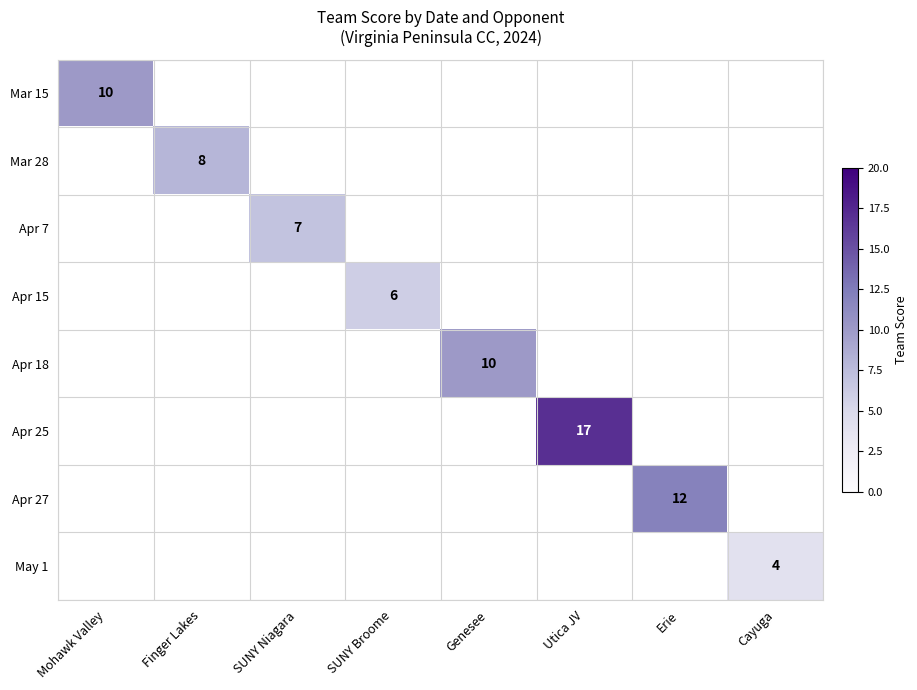

At which label is Mar 15 closest to 10?

Mohawk Valley